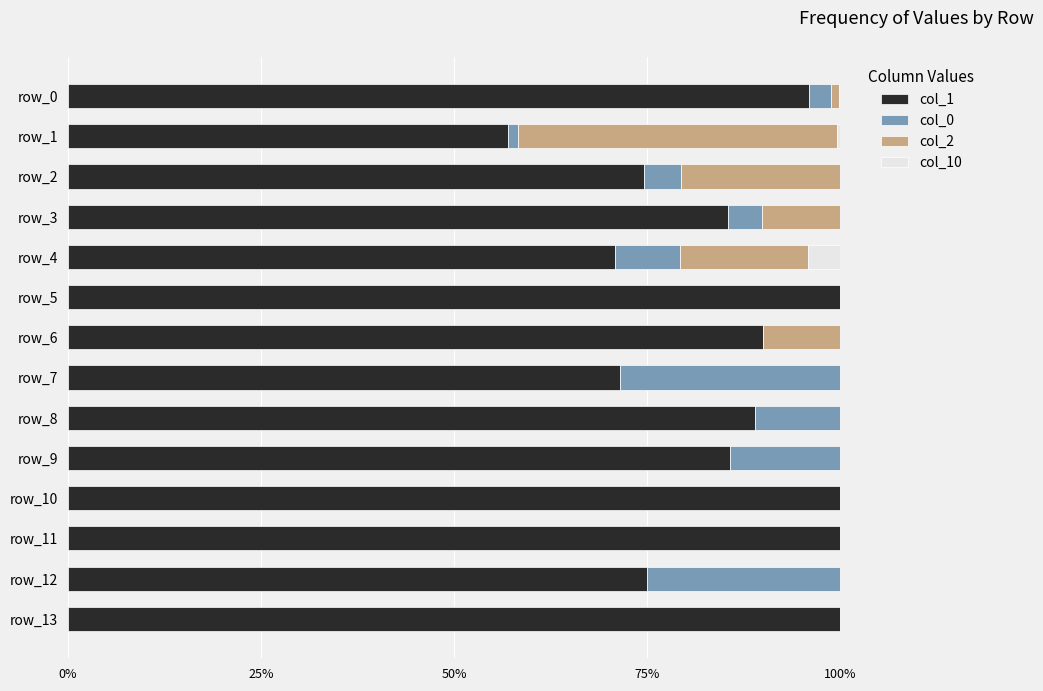

What is the total value across all series at row_8?

100.0